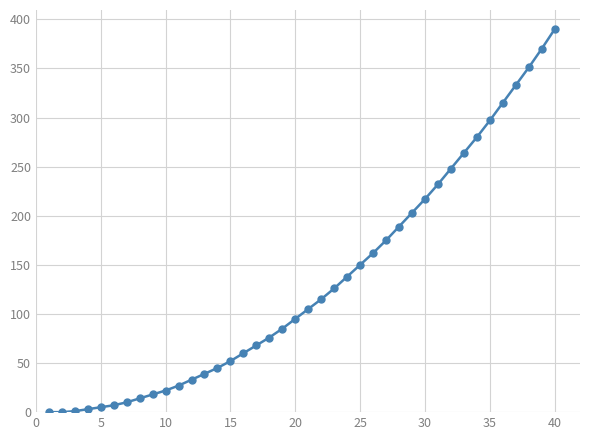

What is the difference between the maximum and second lowest values?

390